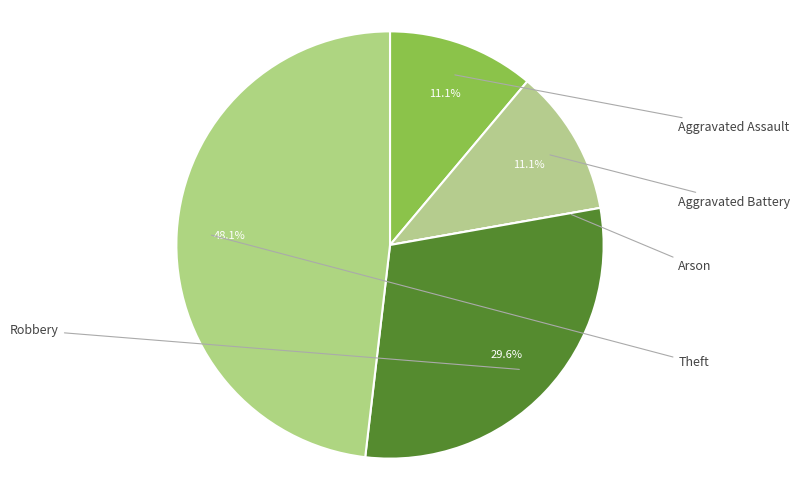

Is Robbery the majority of the pie?

No